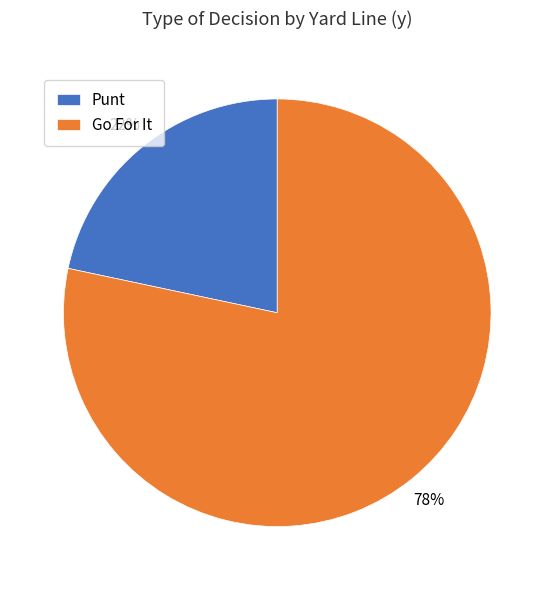

Which category has the smallest portion of the pie?

Punt